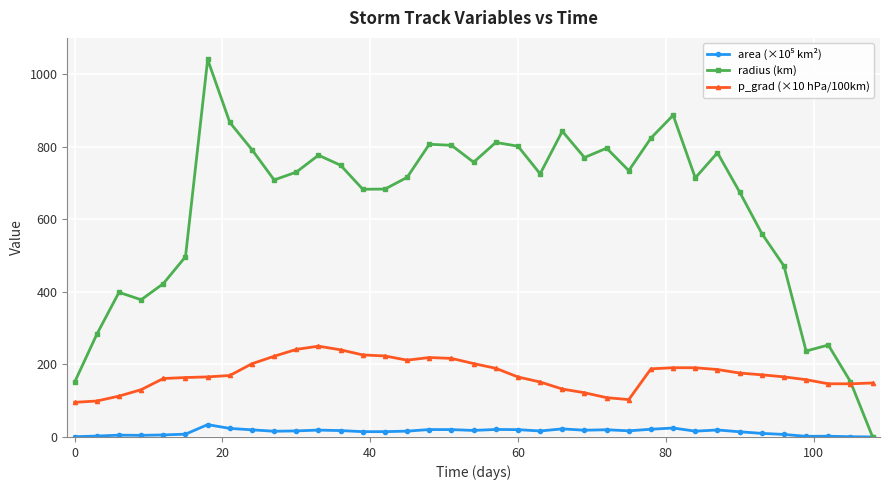

True or false: p_grad (×10 hPa/100km) has more than 1 interior local peaks.

True